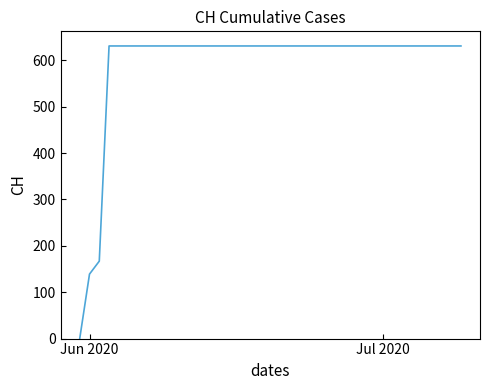

What is the maximum value shown in the chart?

631